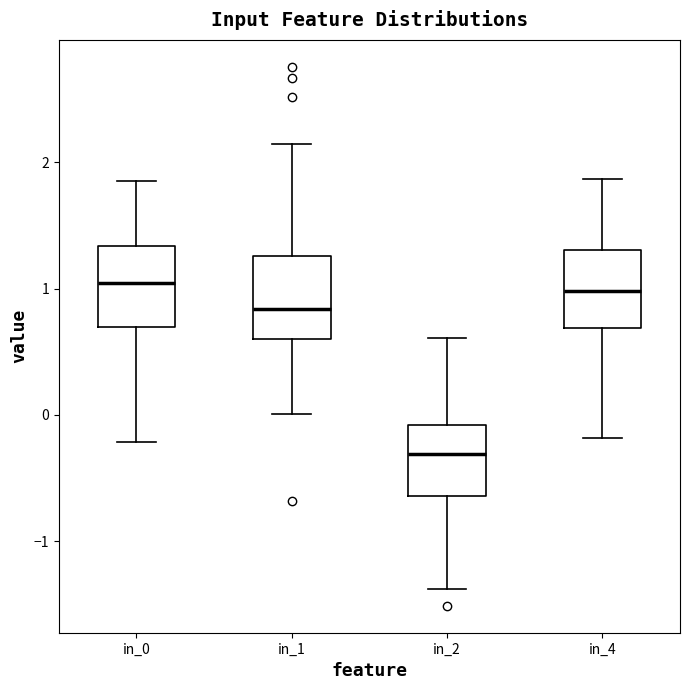

Reading left to right, transcribe this box plot: for each box, give where its median line is, the range the box spans, and where its two whiskers end, as read against the y-axis. The values are not printed on the chart, so give them approximately, as read against the axis.

in_0: median 1.0, box 0.7 to 1.3, whiskers -0.2 to 1.9
in_1: median 0.8, box 0.6 to 1.3, whiskers 0.0 to 2.1
in_2: median -0.3, box -0.6 to -0.1, whiskers -1.4 to 0.6
in_4: median 1.0, box 0.7 to 1.3, whiskers -0.2 to 1.9